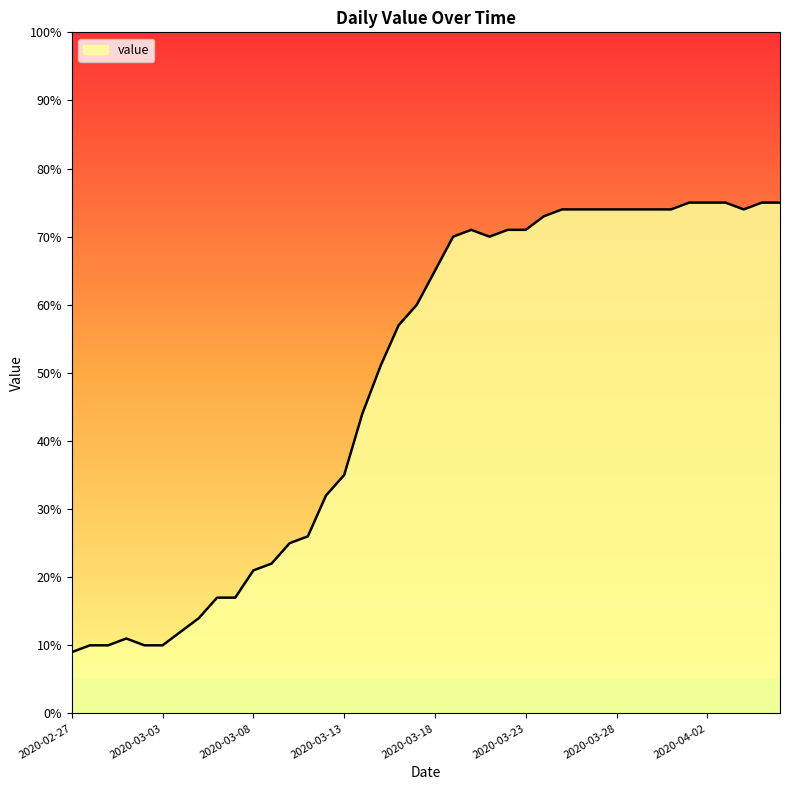

What is the difference between the maximum and minimum values?

66